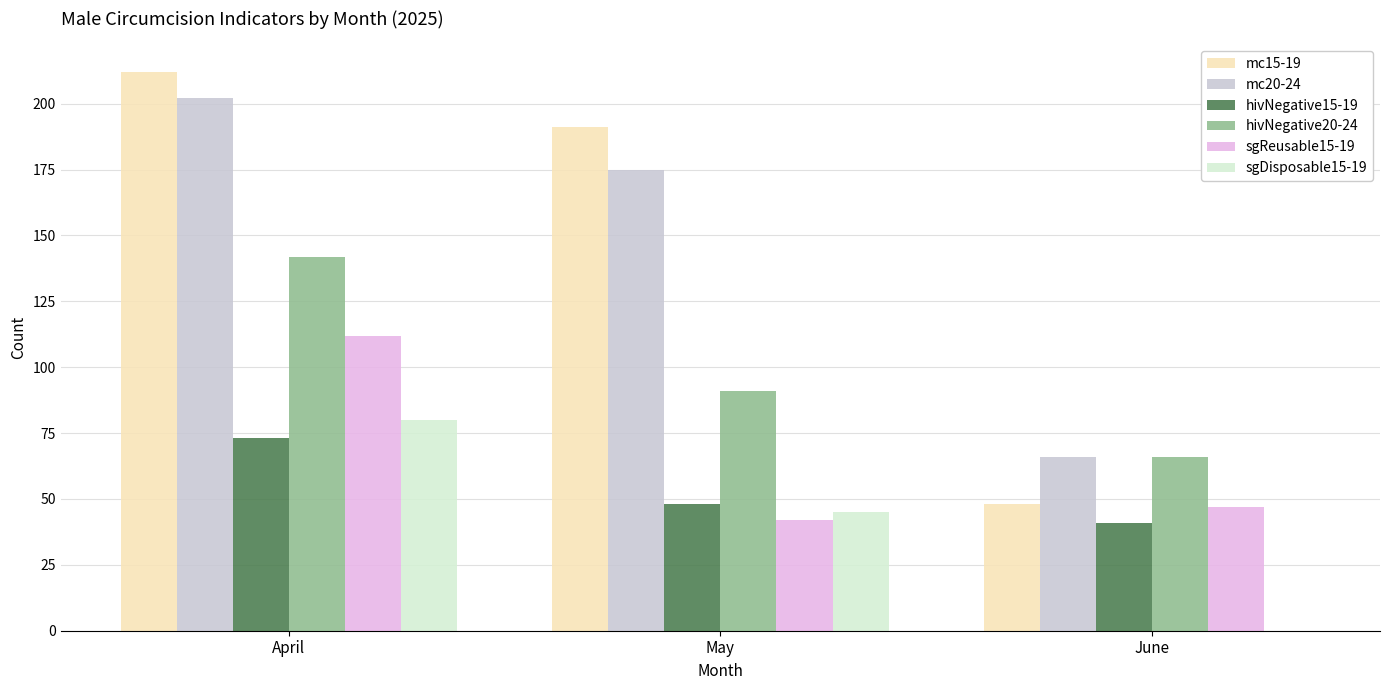

Reading right to left, extract all data points from this chart.

mc15-19: June=48	May=191	April=212
mc20-24: June=66	May=175	April=202
hivNegative15-19: June=41	May=48	April=73
hivNegative20-24: June=66	May=91	April=142
sgReusable15-19: June=47	May=42	April=112
sgDisposable15-19: June=0	May=45	April=80